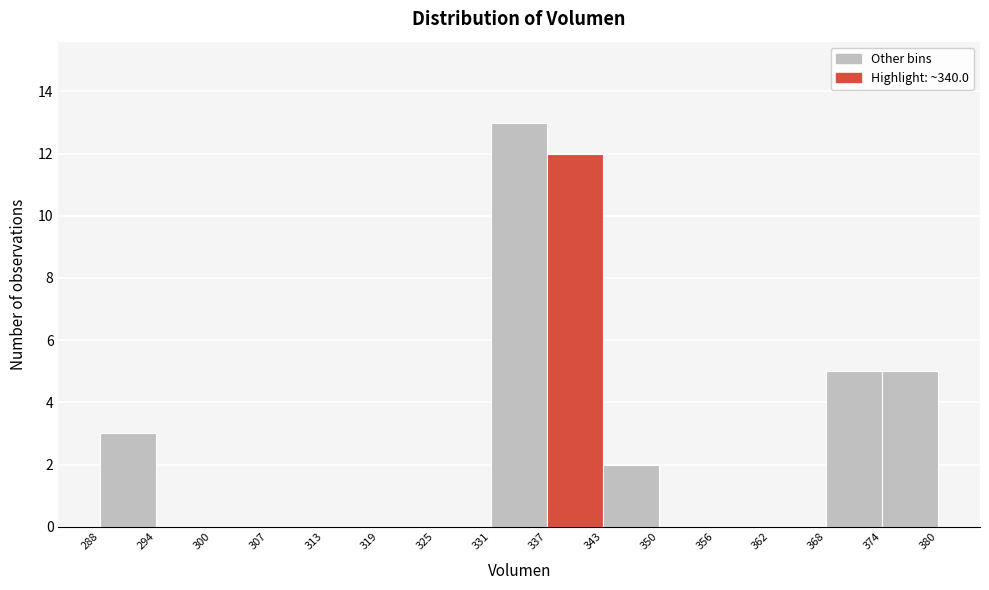

Reading left to right, transcribe this chart: for each bar, give the range it covers on the x-axis and its height. The values are not printed on the chart, so give them approximately, as read against the axis.

288 to 294: 3
294 to 300: 0
300 to 307: 0
307 to 313: 0
313 to 319: 0
319 to 325: 0
325 to 331: 0
331 to 337: 13
337 to 343: 12
343 to 350: 2
350 to 356: 0
356 to 362: 0
362 to 368: 0
368 to 374: 5
374 to 380: 5